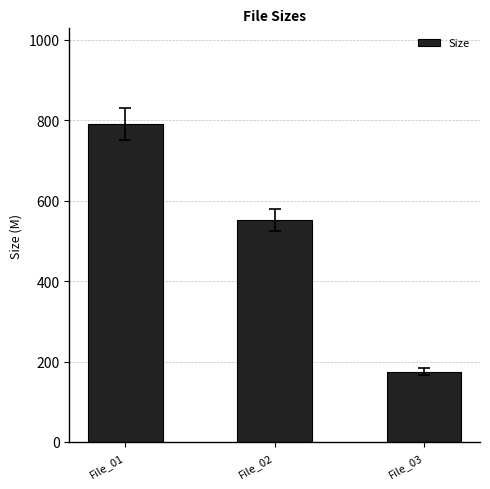

At which category does the chart reach its peak across all series?

File_01